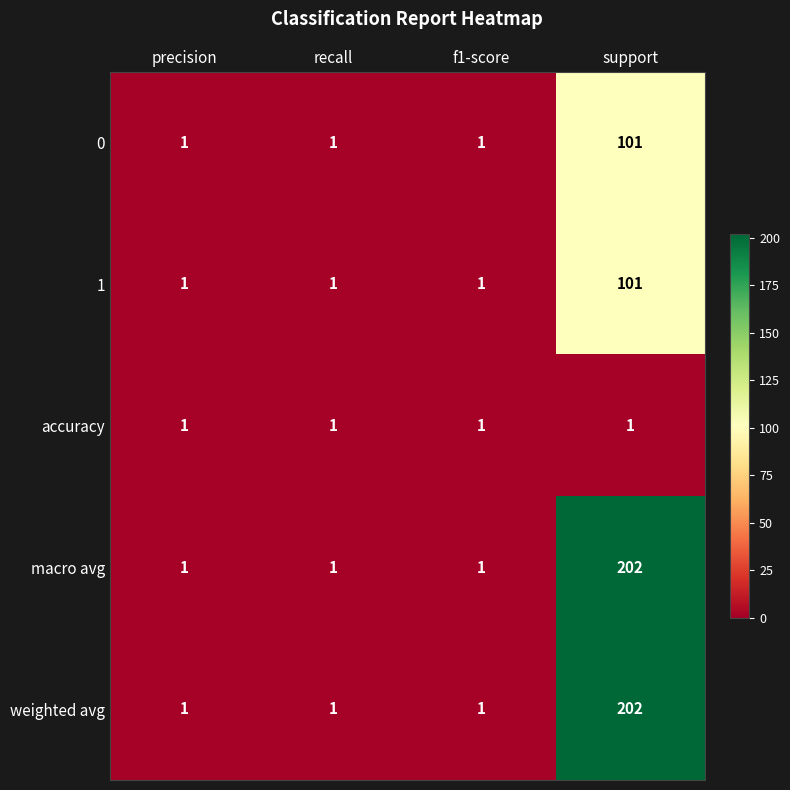

True or false: 0 has a value of 101 at support.

True